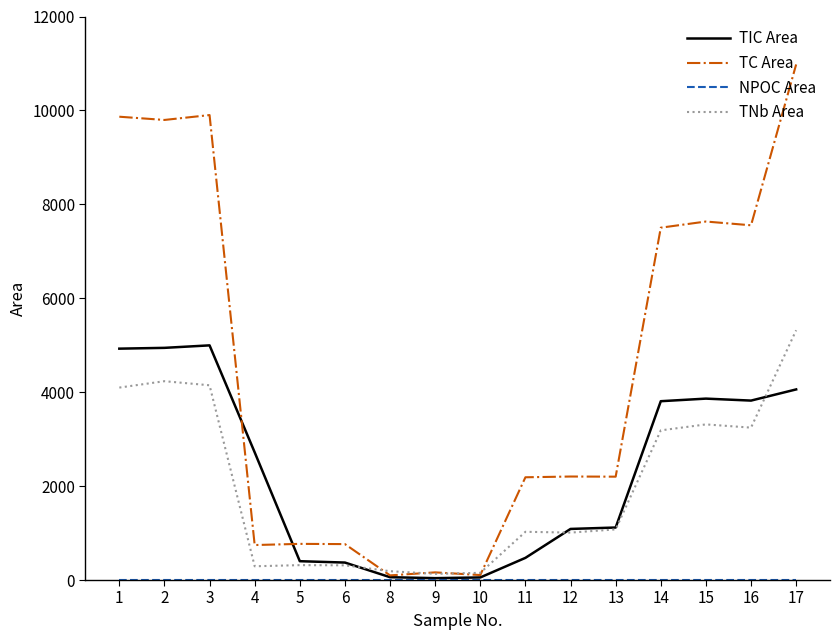

What is the spread (max minus min) of values at 9?

163